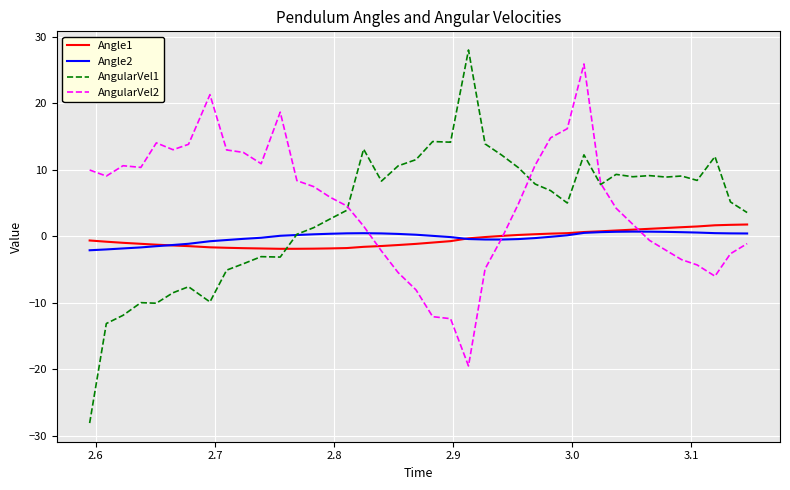

Which series has the widest spread of values?

AngularVel1